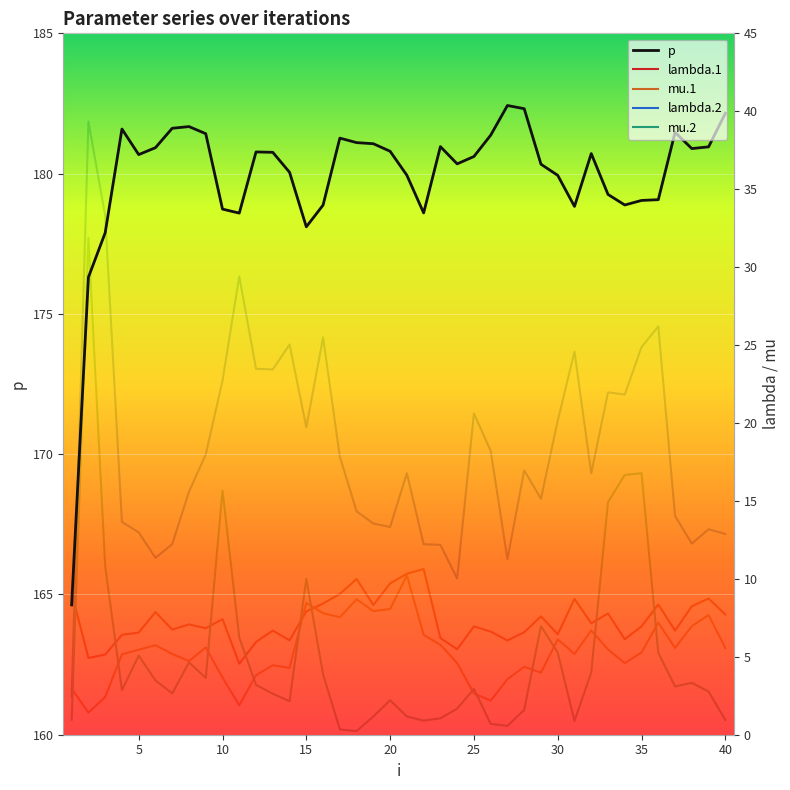

Rank the series by their maximum value, from highest to lowest.

p, lambda.2, mu.2, lambda.1, mu.1